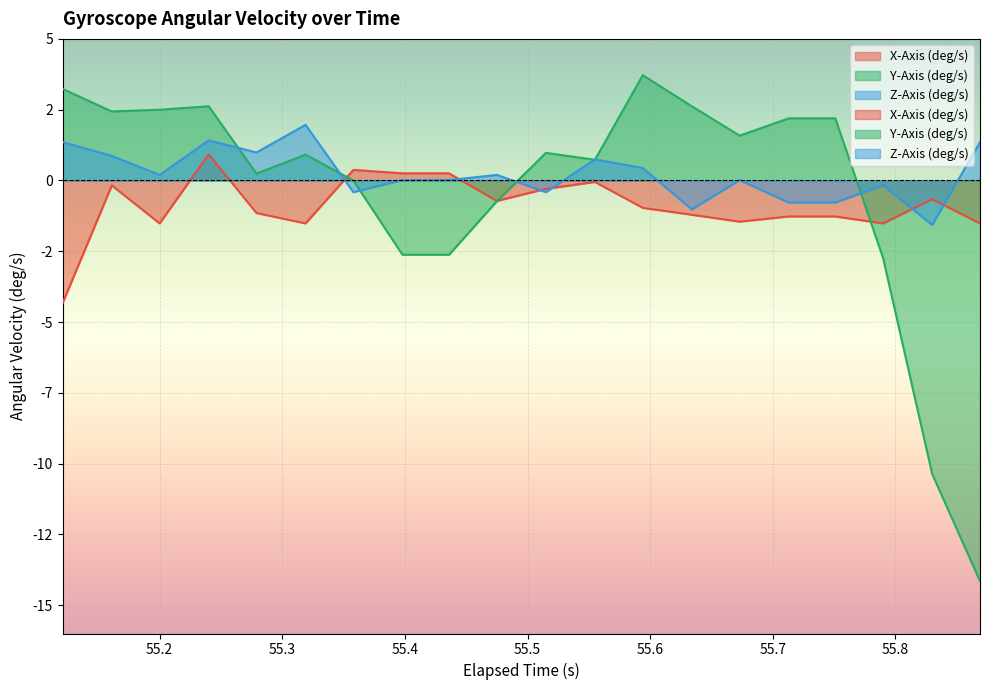

Where is the first local maximum for X-Axis (deg/s)?

55.2